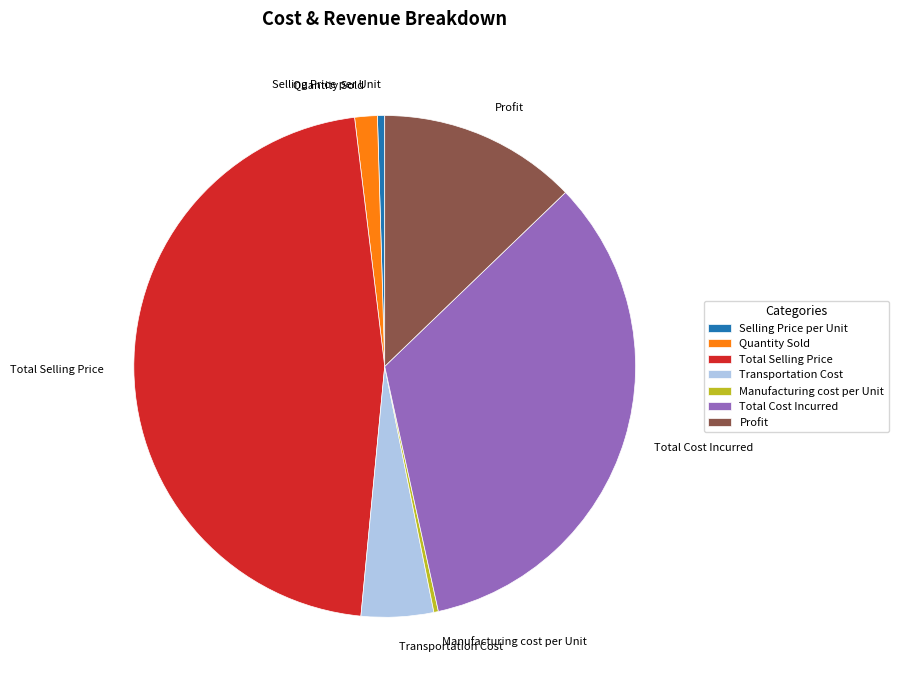

Which slice is the largest?

Total Selling Price